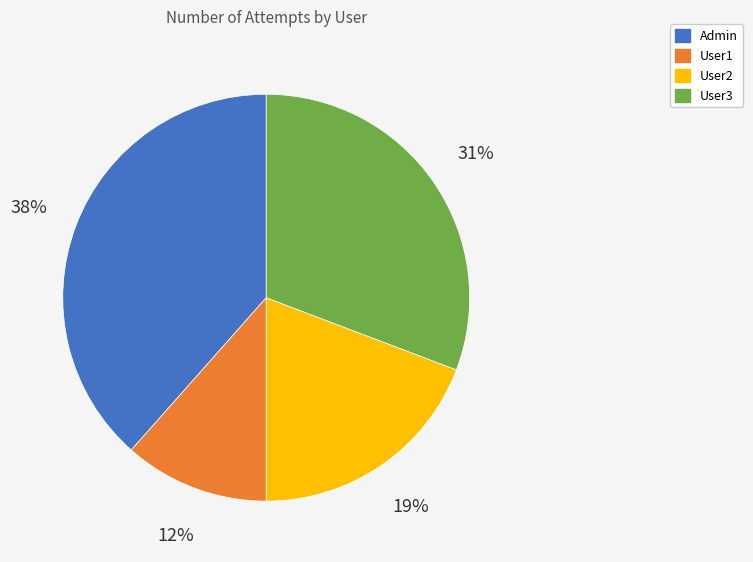

The User2 slice represents 19% of the pie. True or false?

True